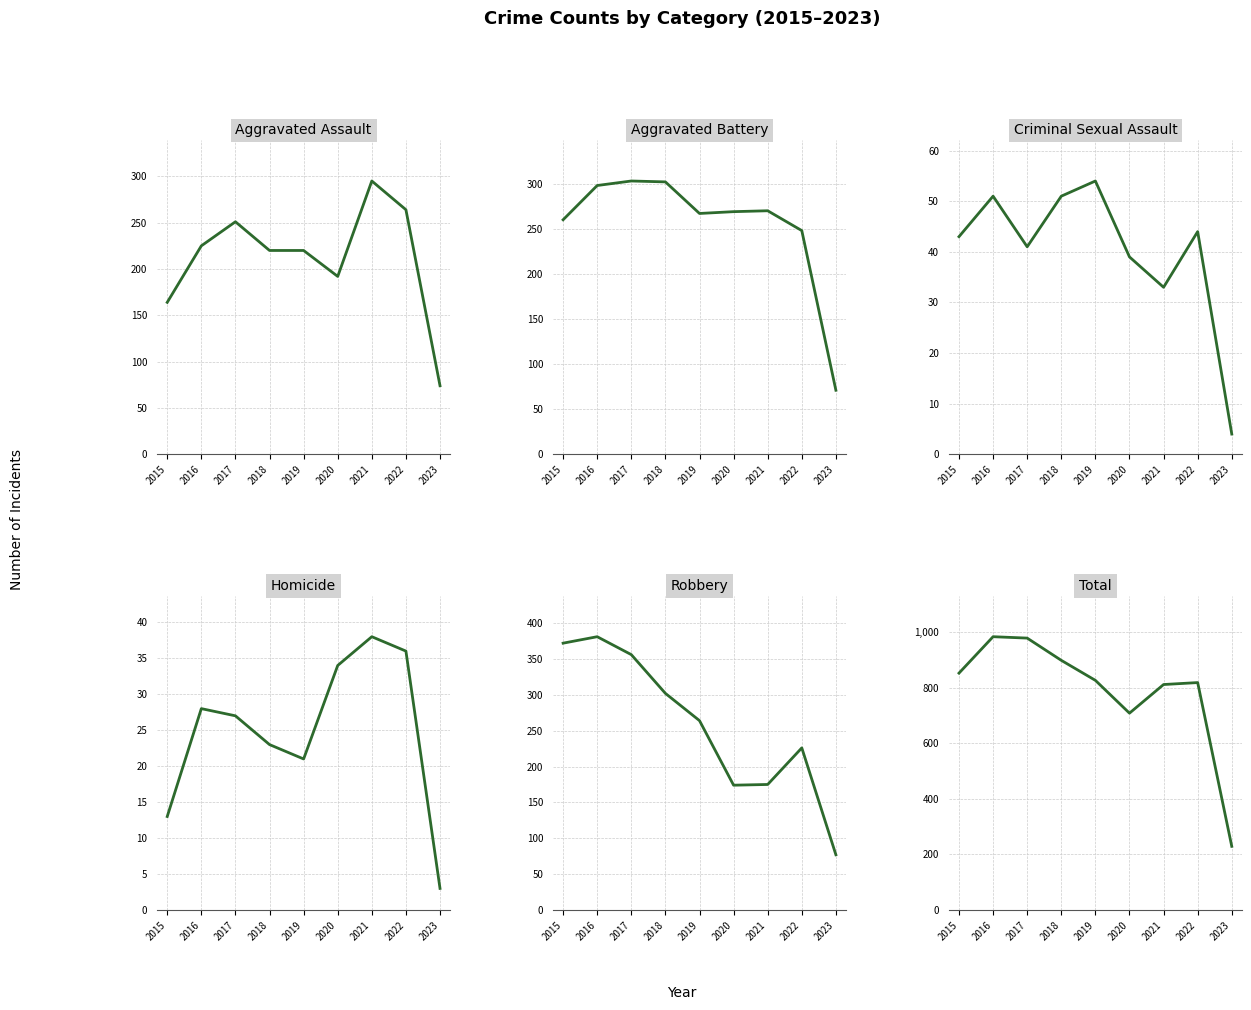

Which series changed the most between 2021 and 2023?

Total